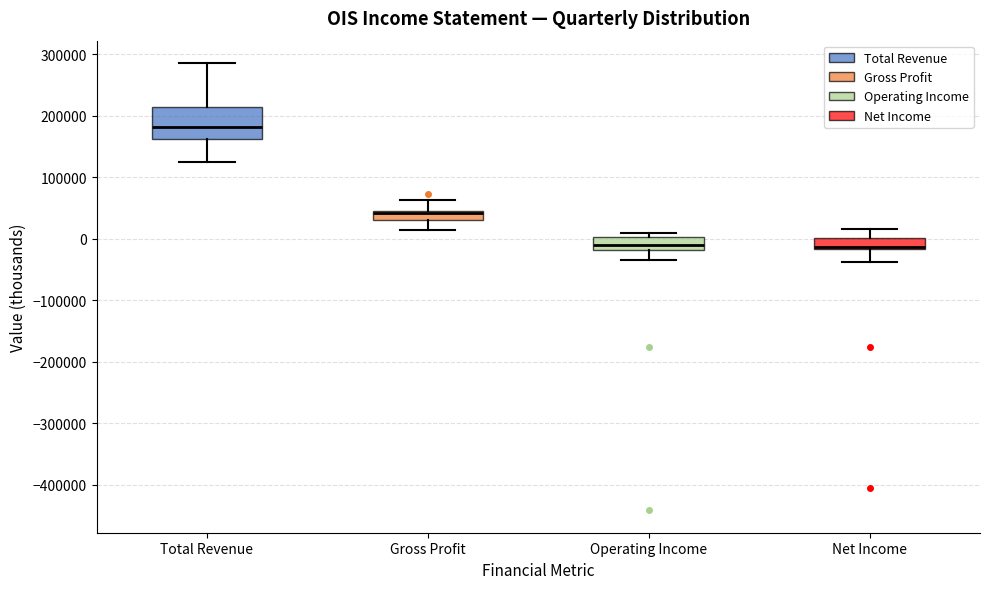

Which box has the highest median line?

Total Revenue